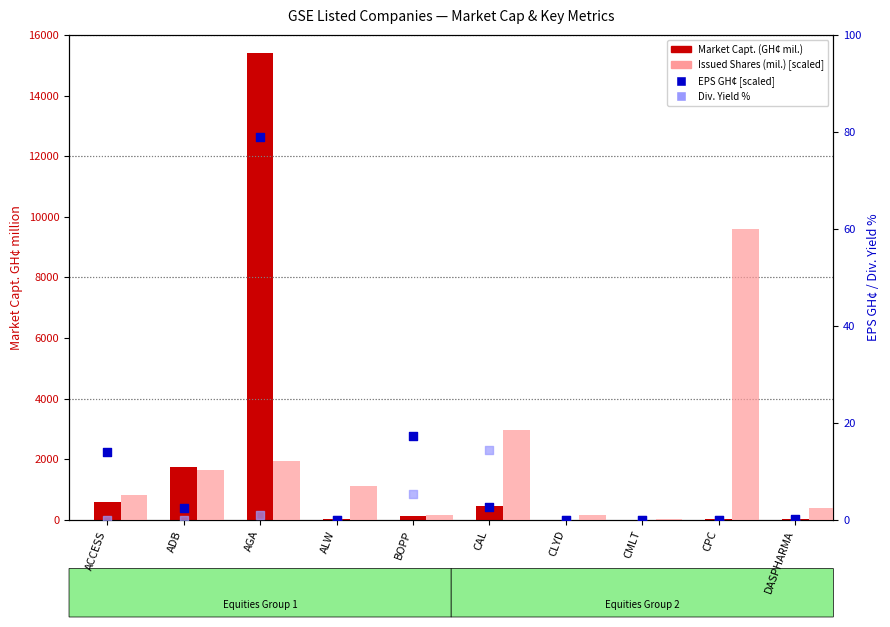

Is the value of Div. Yield % at ACCESS greater than the value of Market Capt. (GH¢ mil.) at AGA?

No